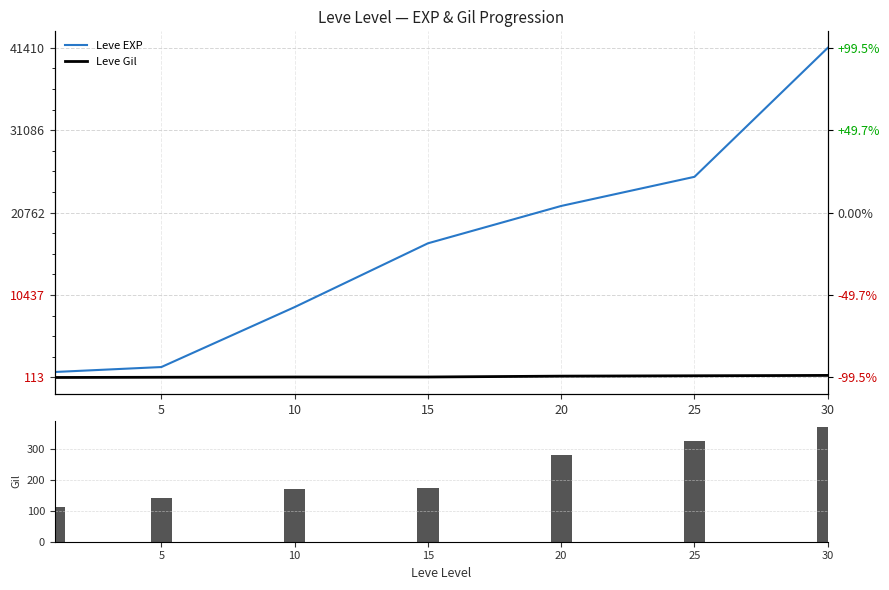

Reading left to right, extract all data points from this chart.

Leve EXP: 0=800	5=1420	10=8930	15=16920	20=21600	25=25250	30=41410
Leve Gil: 0=113	5=140	10=169	15=172	20=281	25=326	30=372